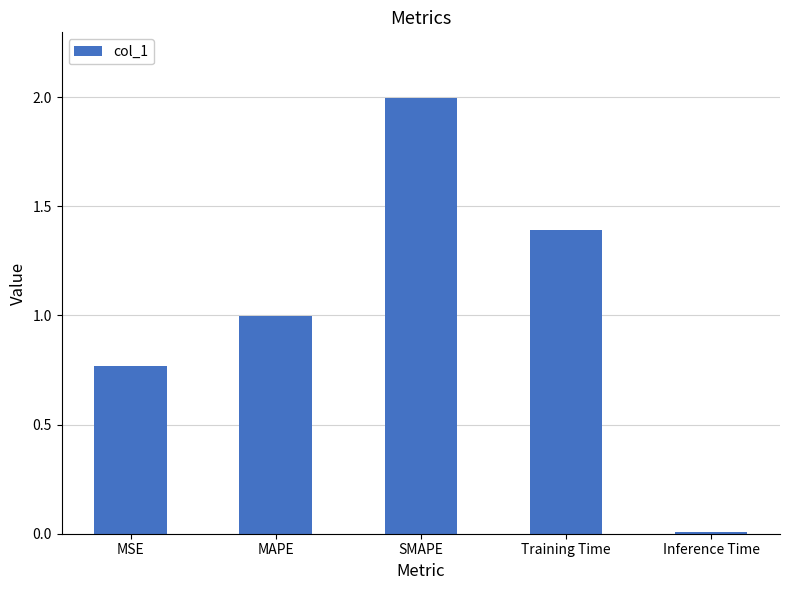

Rank the categories by value from highest to lowest.

SMAPE, Training Time, MAPE, MSE, Inference Time